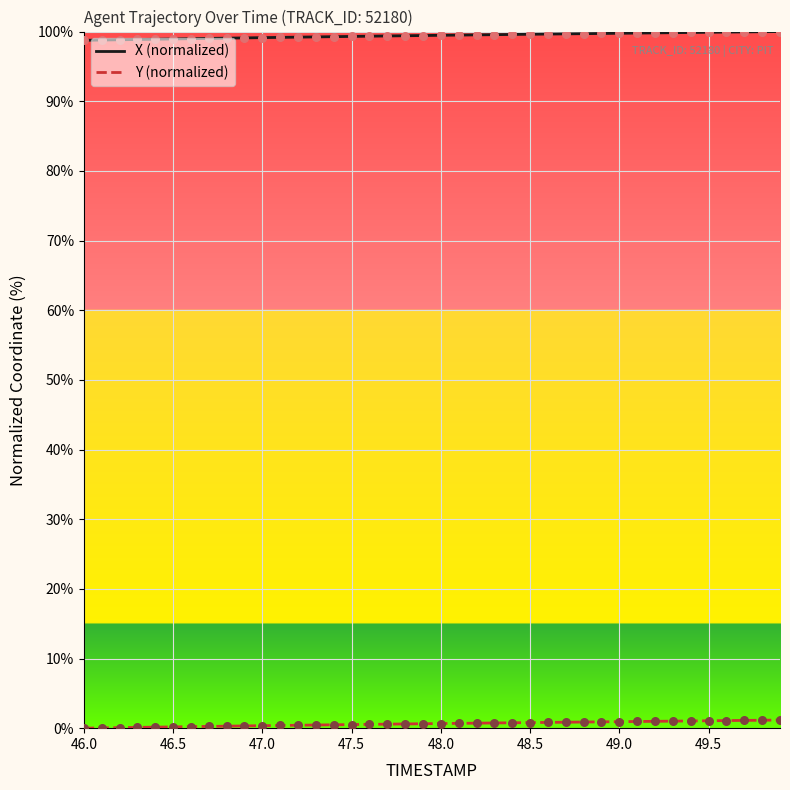

At how many categories does at least one series exceed 77?

40